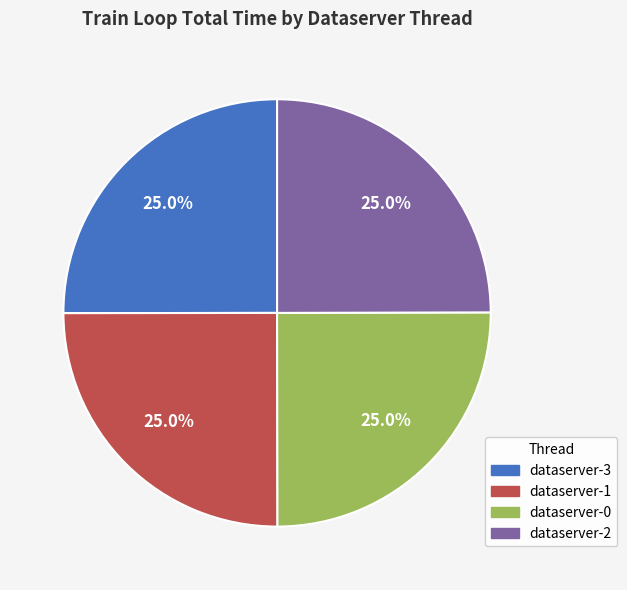

Is there any slice that represents more than half of the pie?

No